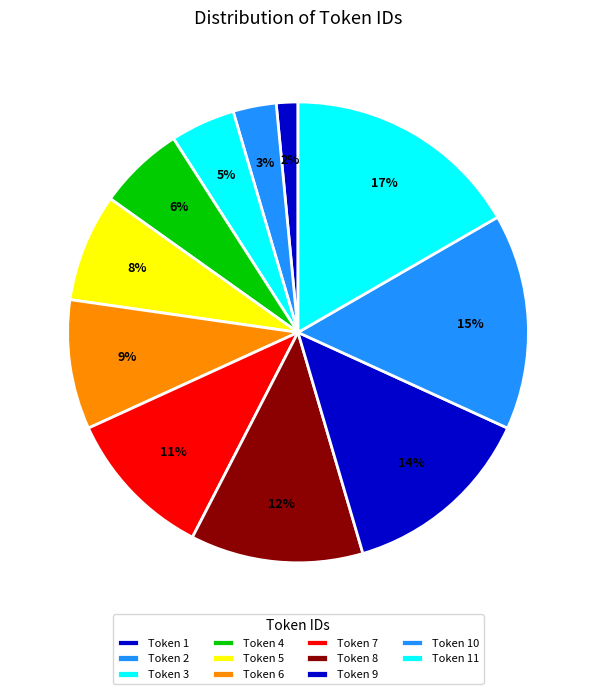

How many slices are in this pie chart?

11